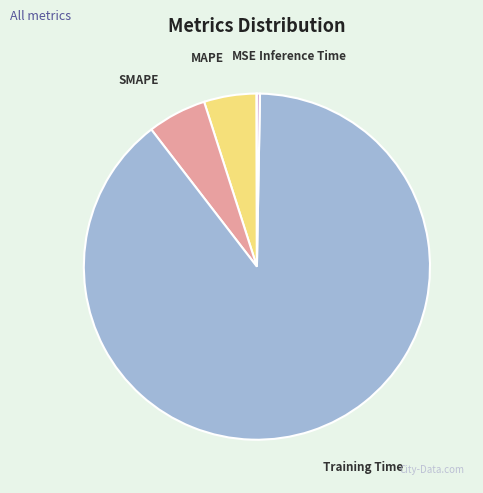

Which category has the biggest portion of the pie?

Training Time